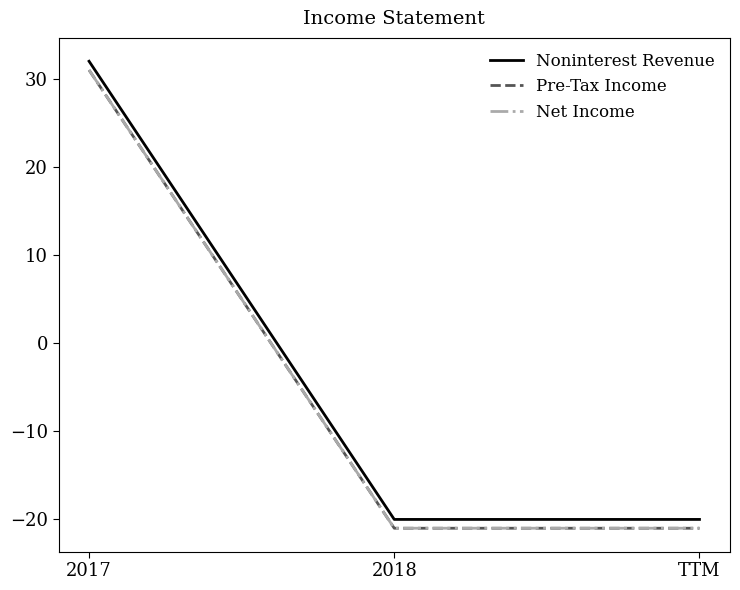

What is the label of the 2nd point from the left?

2018